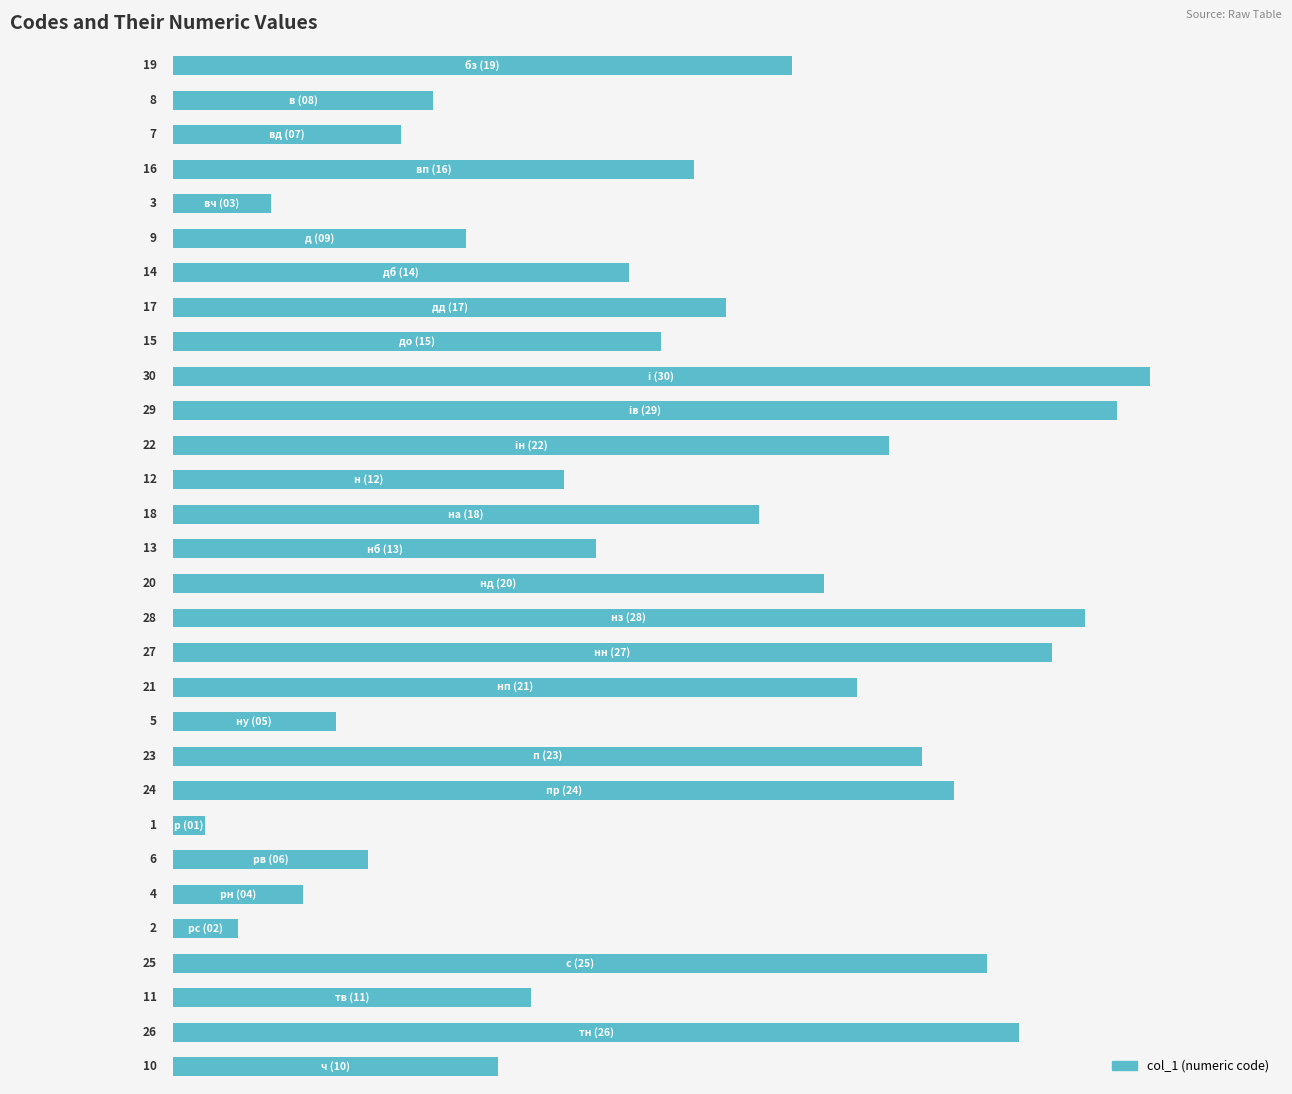

What is the difference between the second highest and second lowest values?

27